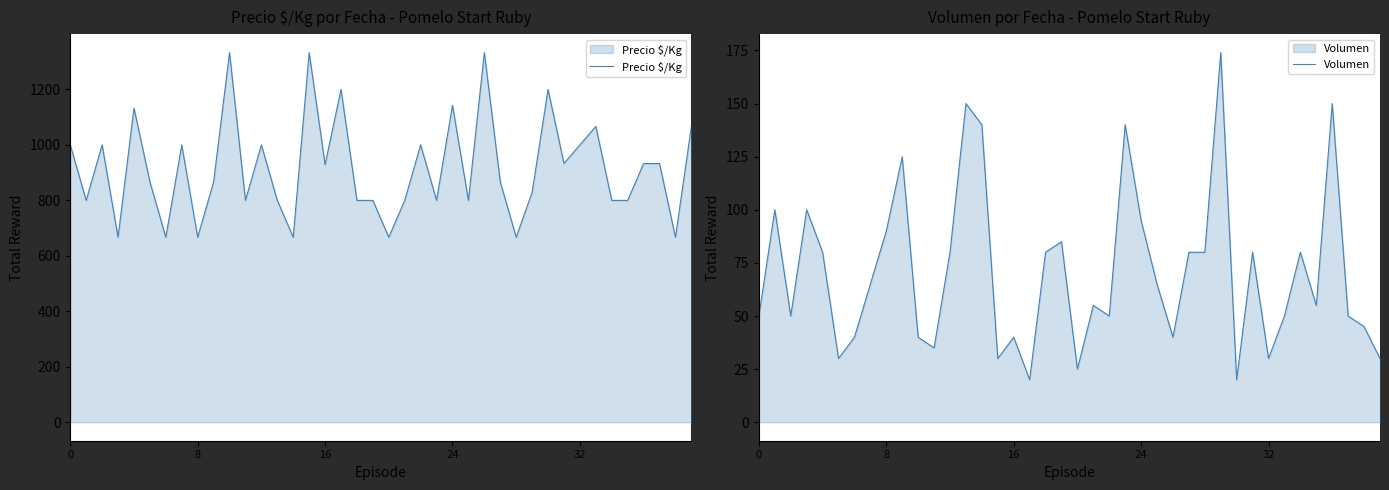

True or false: Precio $/Kg and Volumen intersect in this chart.

False